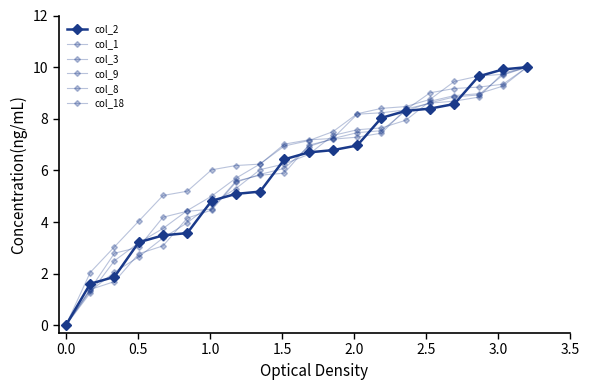

Is this an area chart (filled region under the line)?

No